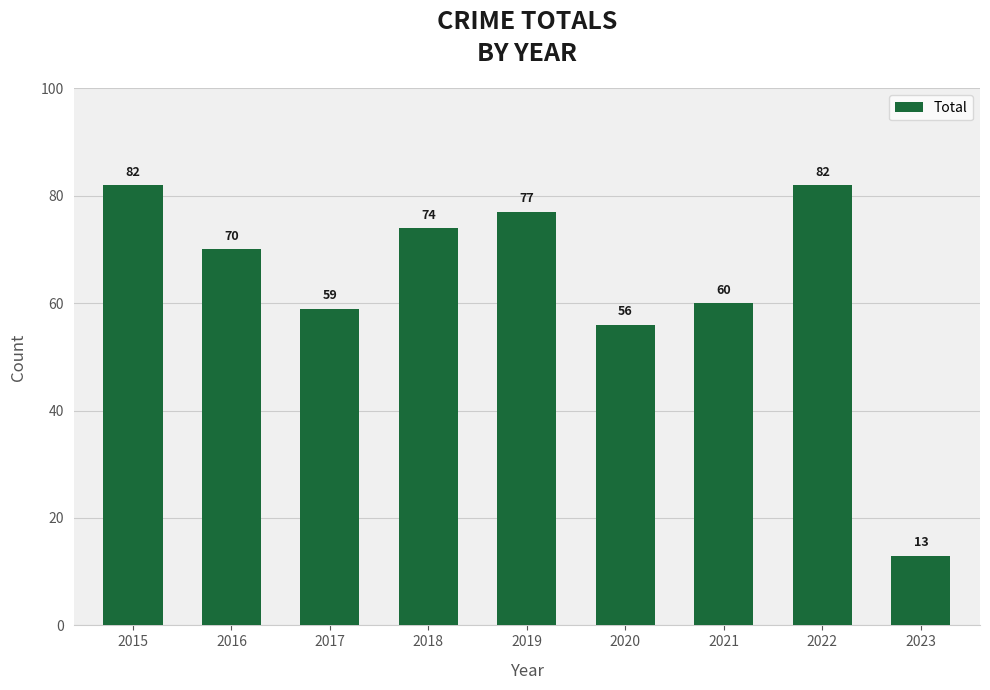

What is the greatest value displayed?

82